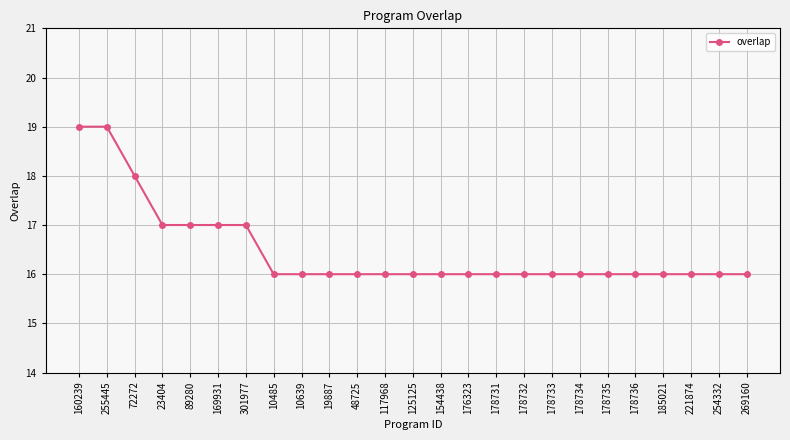

What is the greatest value displayed?

19